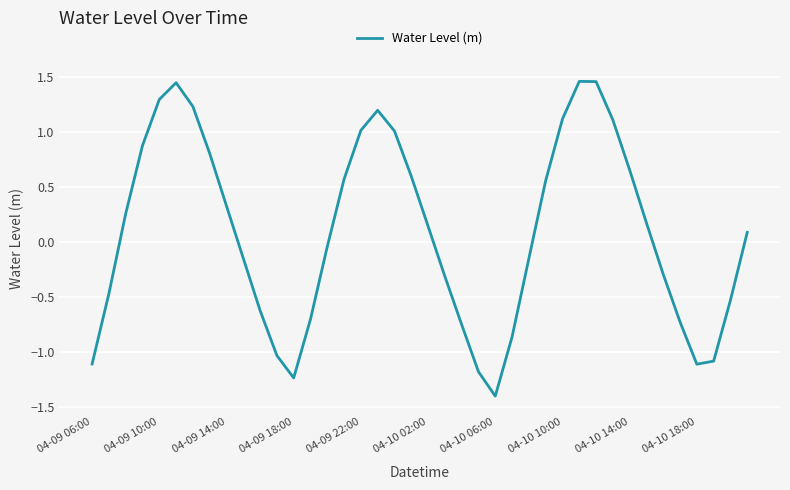

What is the smallest value displayed?

-1.4